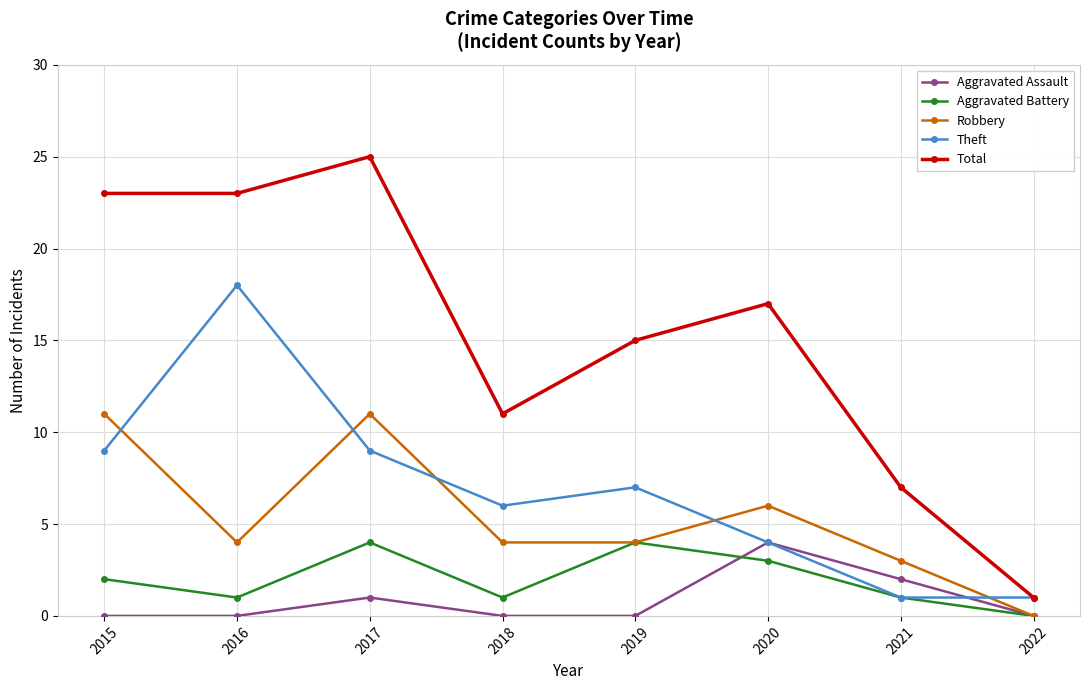

The Aggravated Battery series shows 1 at 2018. True or false?

True